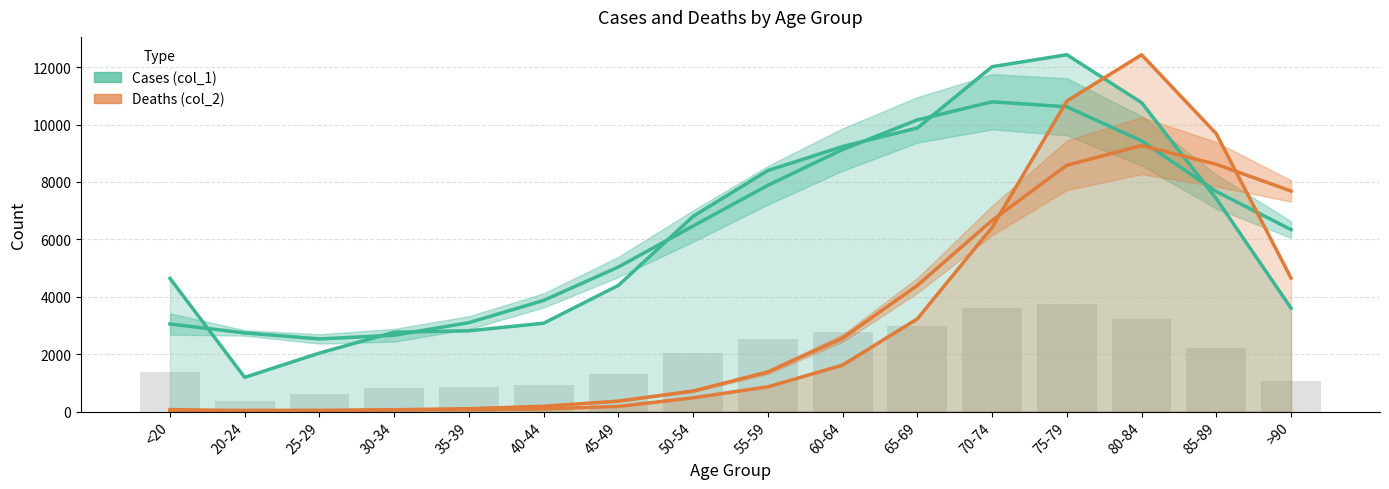

What position from the right is 30-34?

13